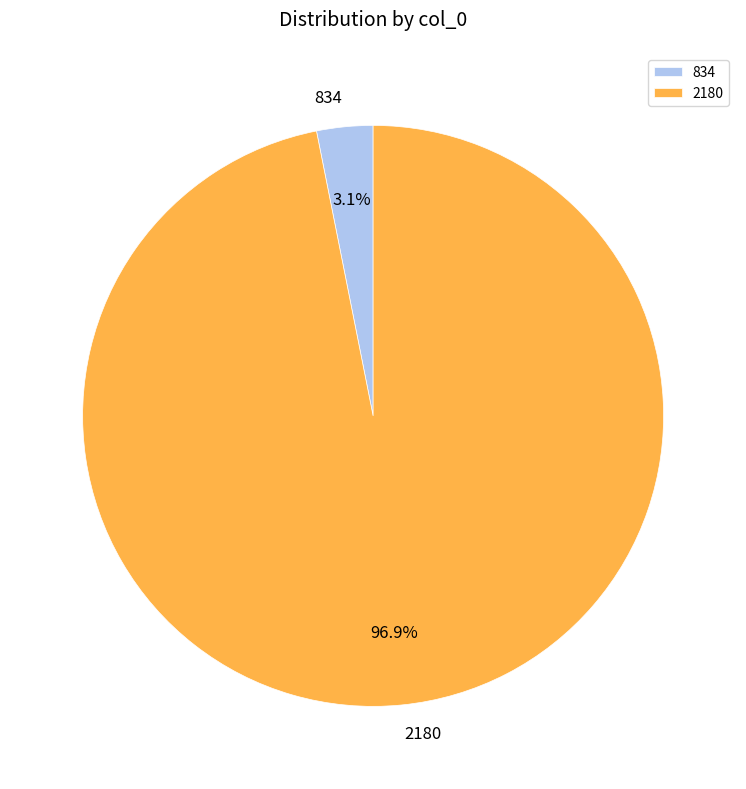

To the nearest percent, what is the combined percentage of 834 and 2180?

100%